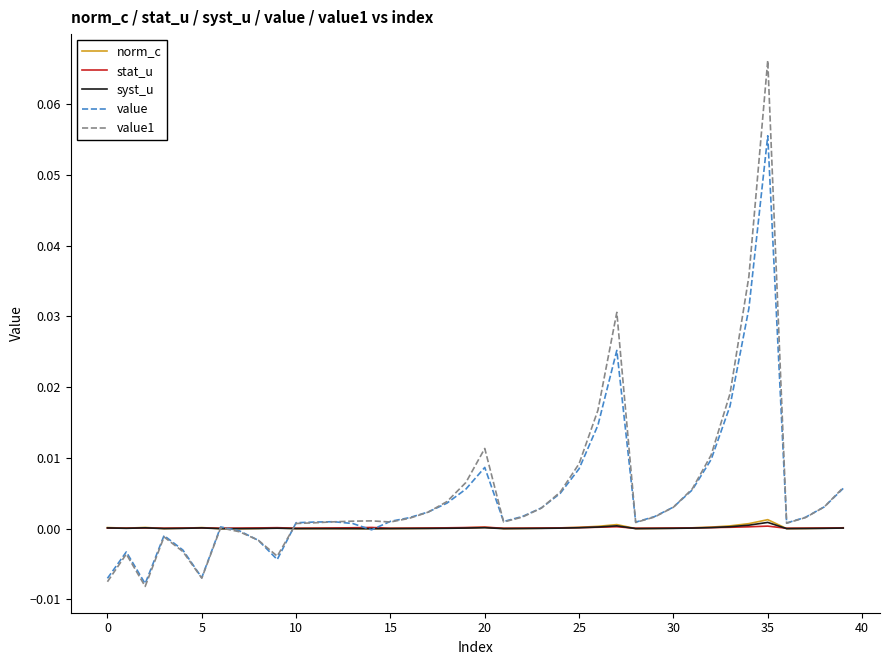

Which series has the widest spread of values?

value1